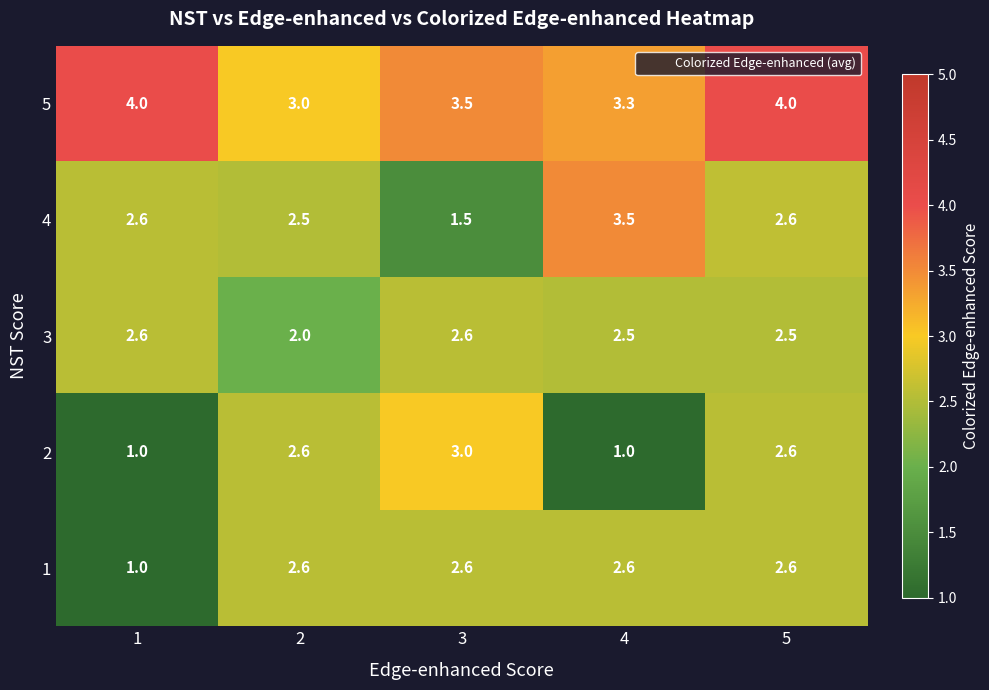

What is the lowest value of the 4 series?

1.5